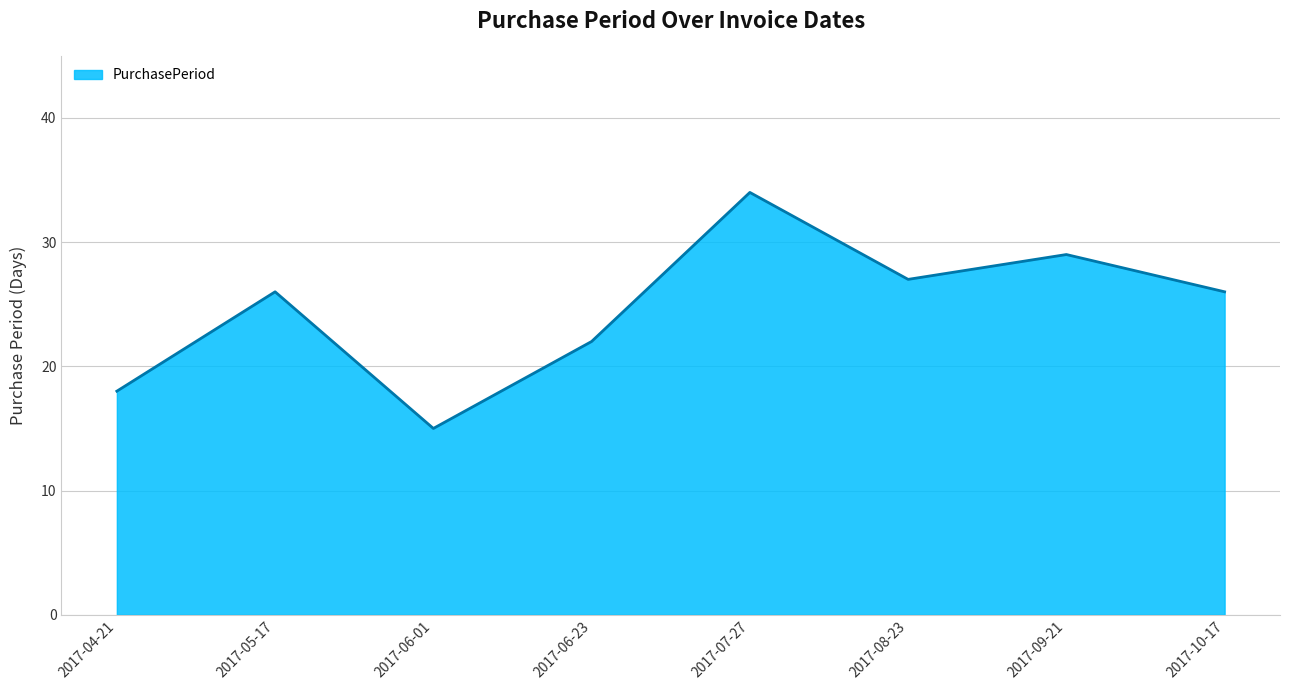

Approximately how many times larger is the value at 2017-05-17 compared to 2017-08-23?

1.0